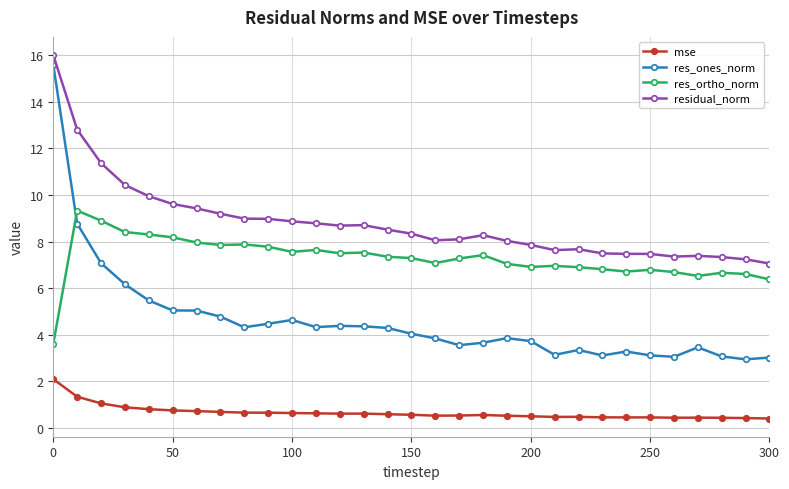

What is the difference between the maximum and minimum values in the res_ortho_norm series?

5.7